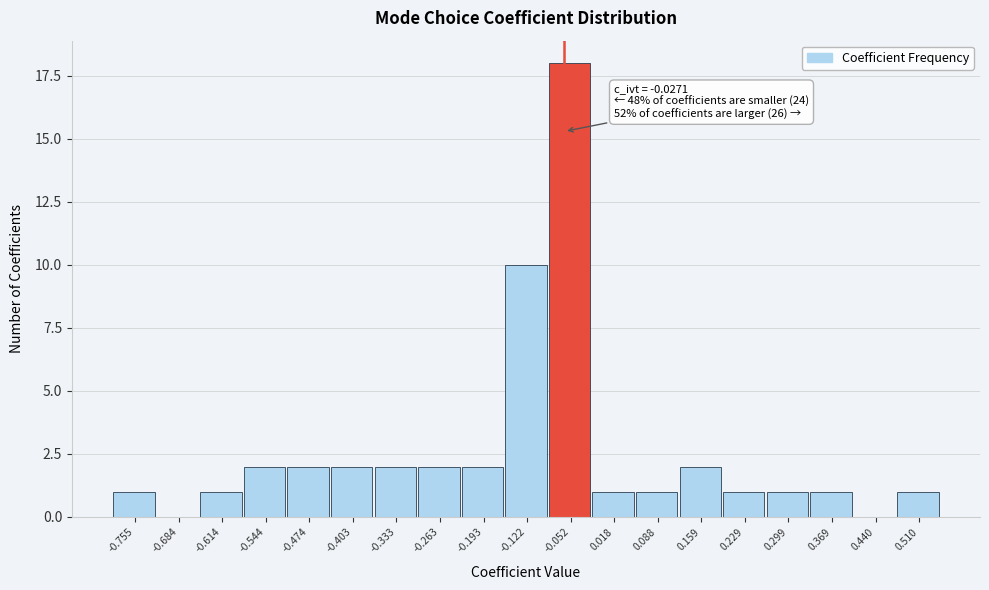

Reading left to right, transcribe all the data shown in this chart.

-0.755=1	-0.684=0	-0.614=1	-0.544=2	-0.474=2	-0.403=2	-0.333=2	-0.263=2	-0.193=2	-0.122=10	-0.052=18	0.018=1	0.088=1	0.159=2	0.229=1	0.299=1	0.369=1	0.440=0	0.510=1